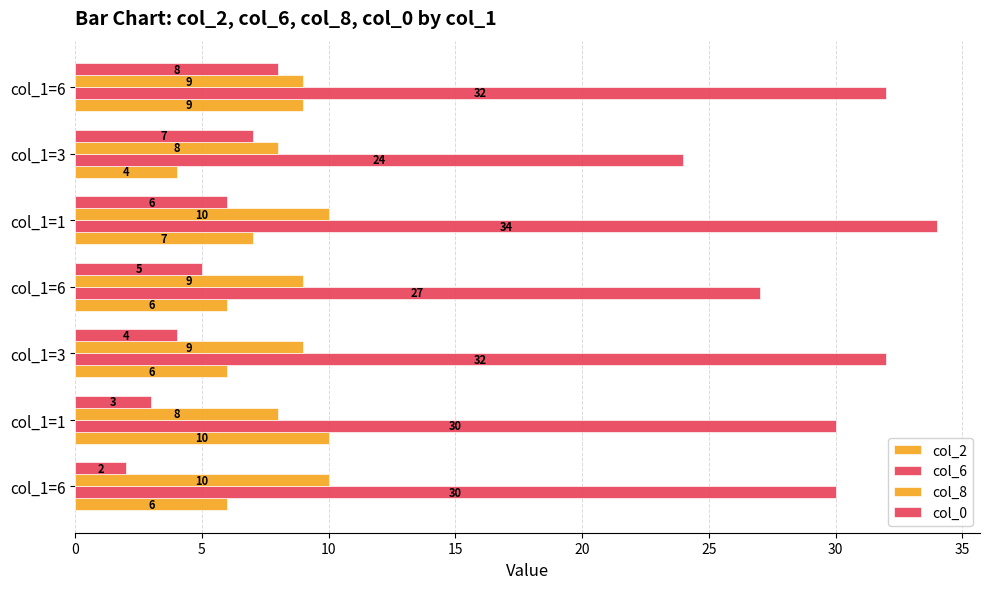

How many values in the col_2 series are below 6?

1